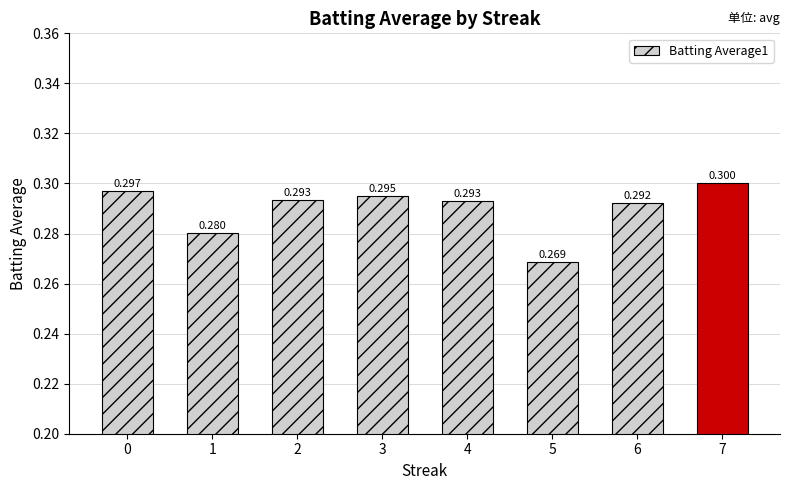

Reading left to right, list all the values displayed in this chart.

0.3	0.3	0.3	0.3	0.3	0.3	0.3	0.3